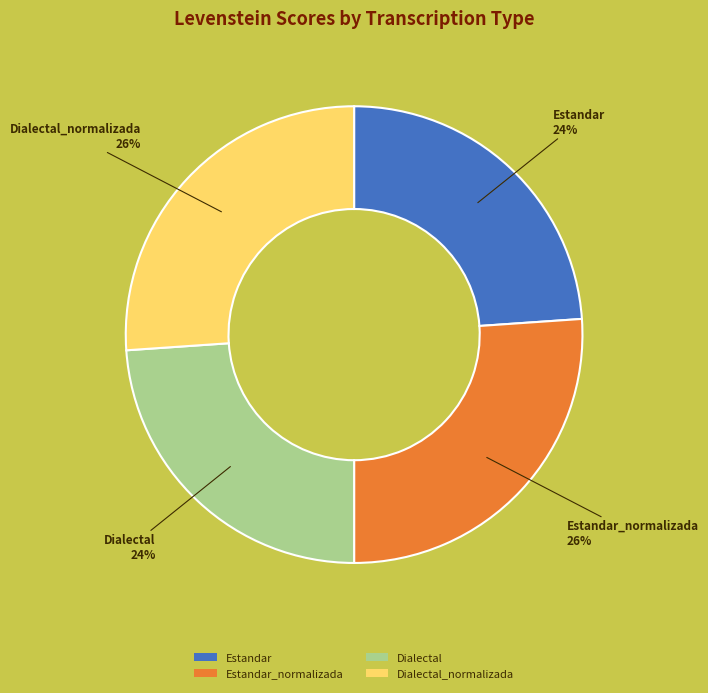

How many slices are in this pie chart?

4